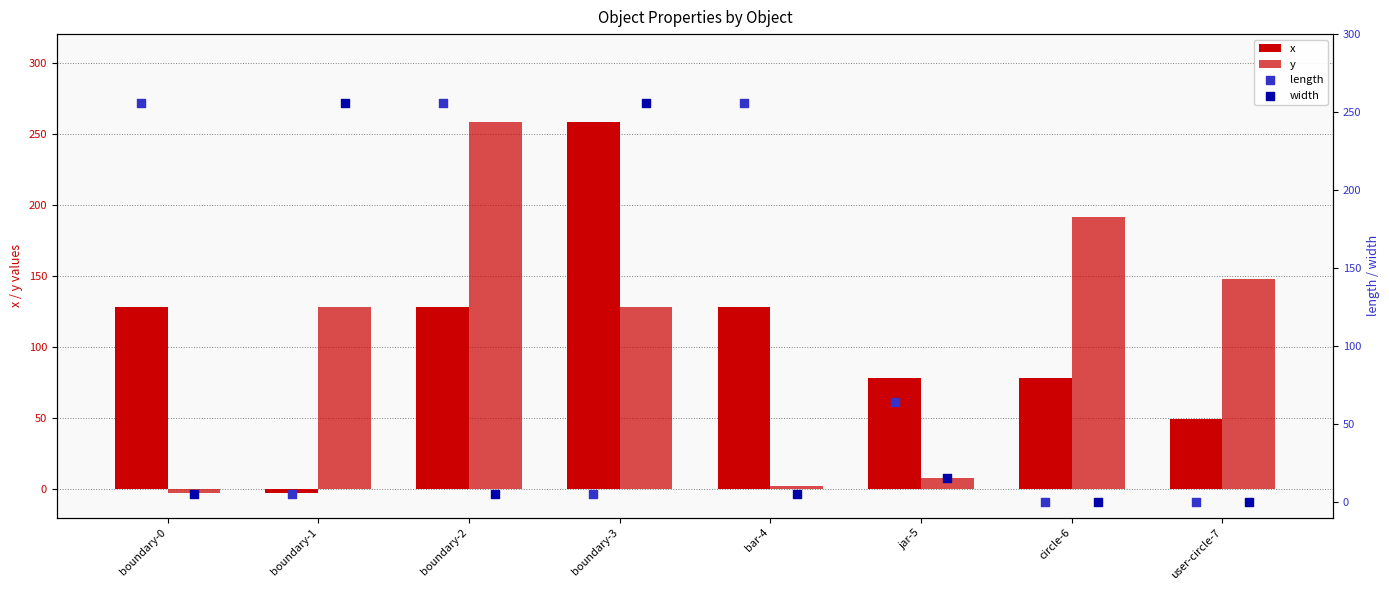

At which category is the sum across all series the highest?

boundary-2